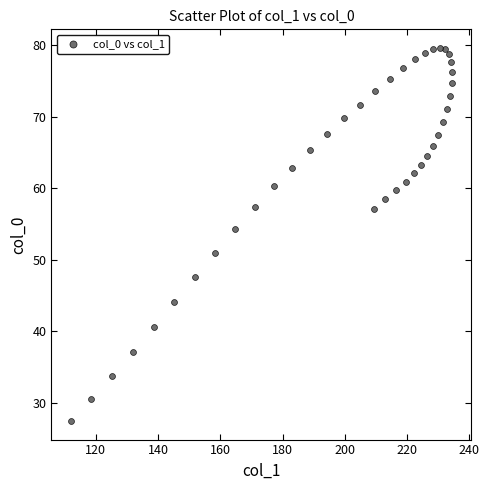

What Y value in the scatter plot is closest to 53?

54.3